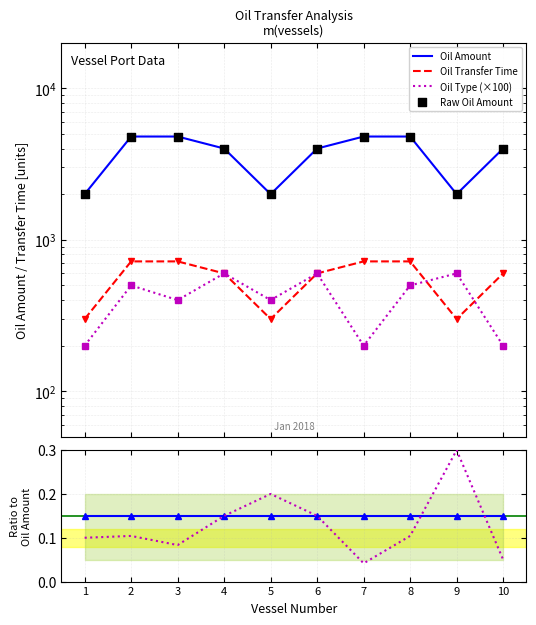

What is the total value across all series at 8?

10820.3